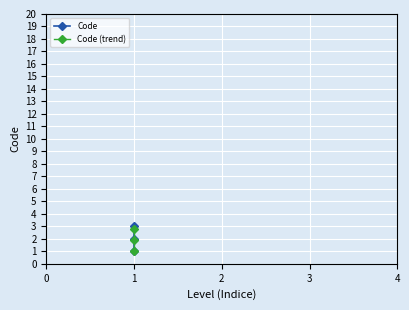

What is the minimum value shown in the chart?

1.0